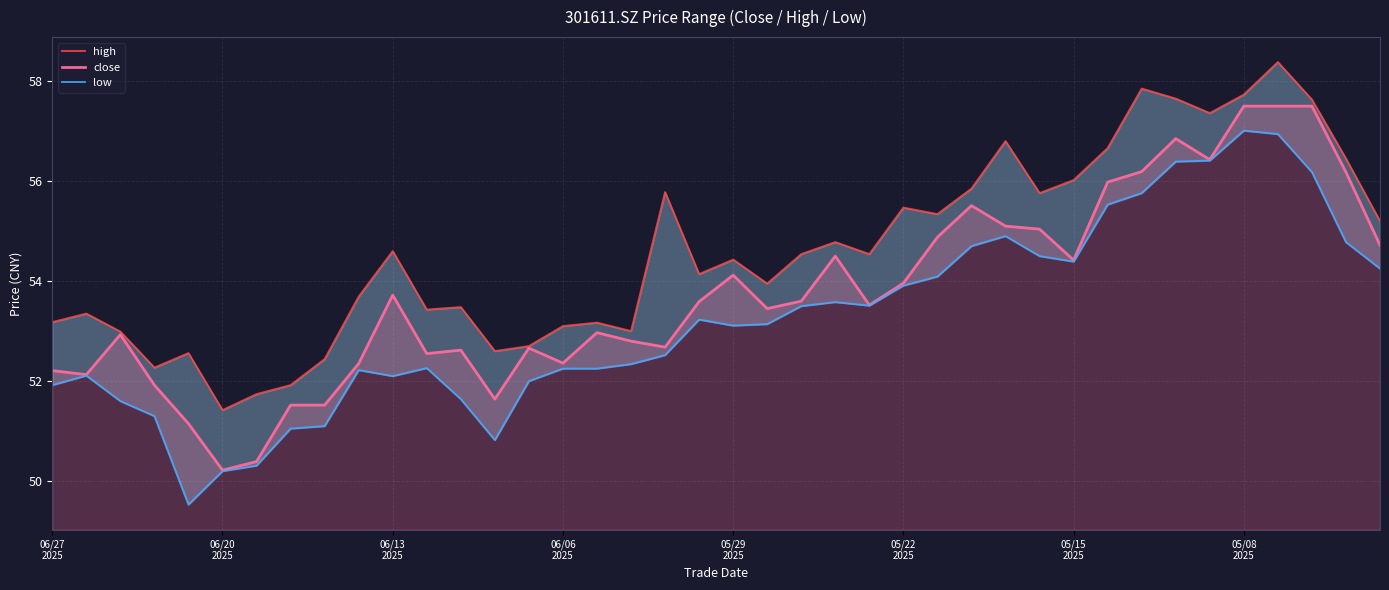

True or false: low has more than 0 interior local peaks.

True